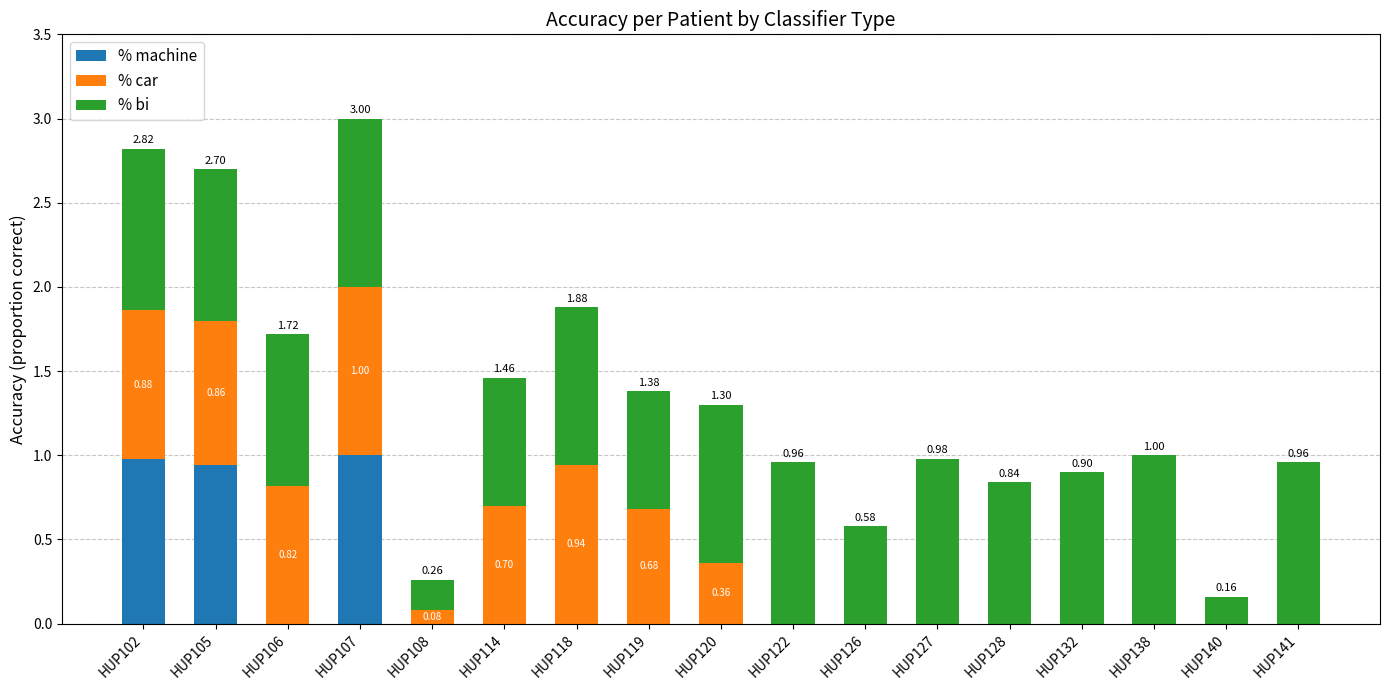

What is the total value across all series at HUP120?

1.3